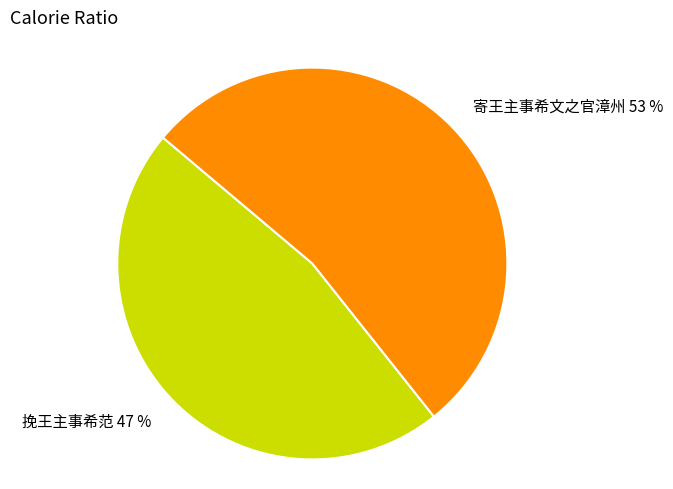

Which slice is the largest?

寄王主事希文之官漳州